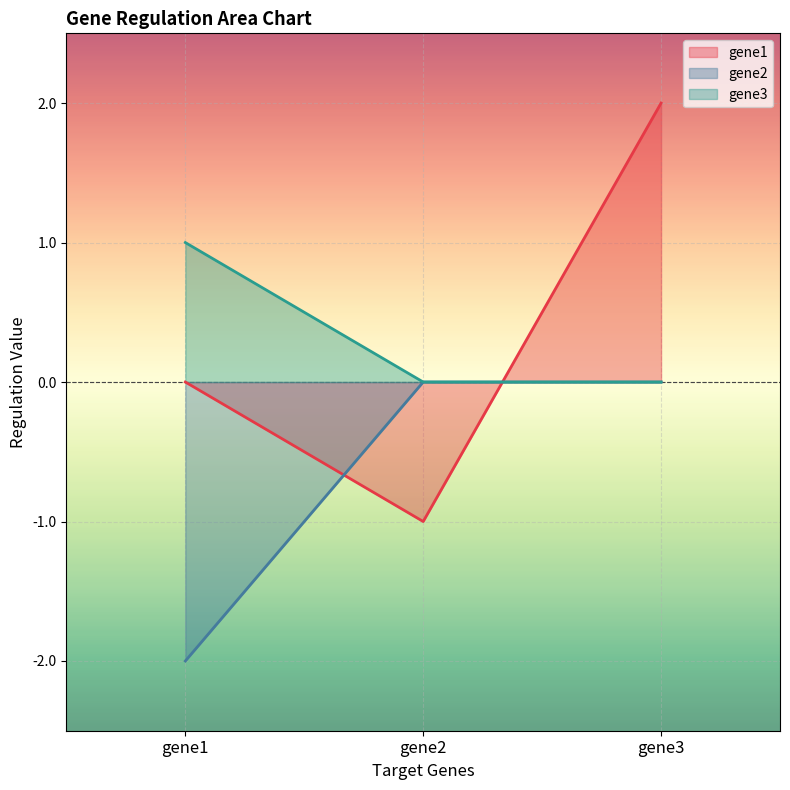

True or false: gene1 has a value of 2.0 at gene3.

True